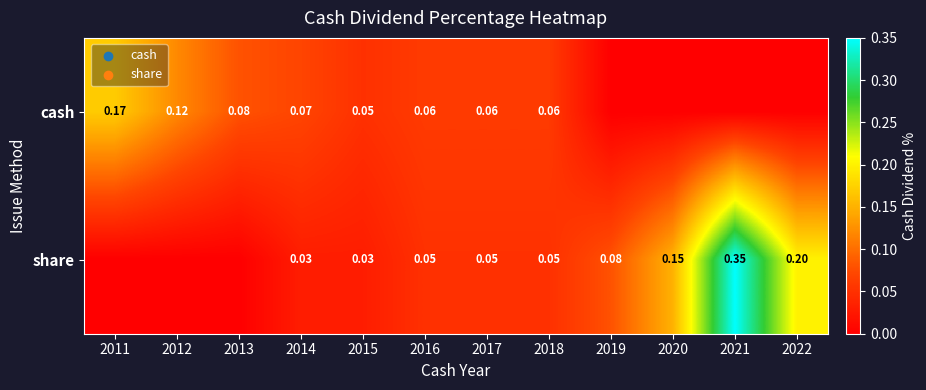

Between 2013 and 2022, which is larger?

2013